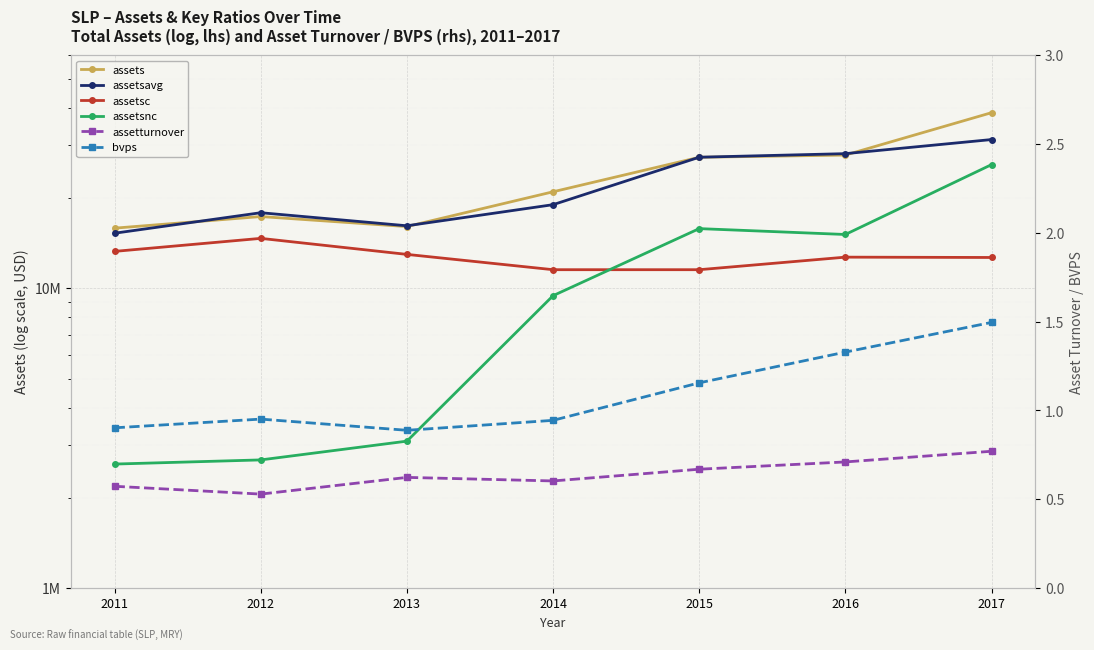

Reading left to right, list all the values displayed in this chart.

assets: 15867338.0	17346869.0	16063181.0	20980844.0	27344226.0	27814317.0	38512468.0
assetsavg: 15263095.0	17864116.0	16159335.0	19002625.0	27356724.0	28118219.0	31331140.0
assetsc: 13274827.0	14670296.0	12971830.0	11533366.0	11532797.0	12700229.0	12667870.0
assetsnc: 2592511.0	2676573.0	3091351.0	9447478.0	15811429.0	15114088.0	25844598.0
assetturnover: 0.6	0.5	0.6	0.6	0.7	0.7	0.8
bvps: 0.9	1.0	0.9	0.9	1.2	1.3	1.5